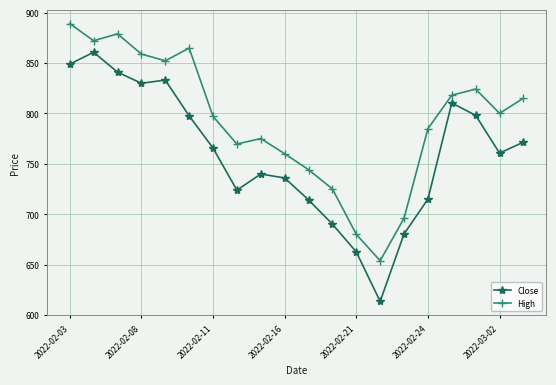

How many categories are shown in the chart?

20